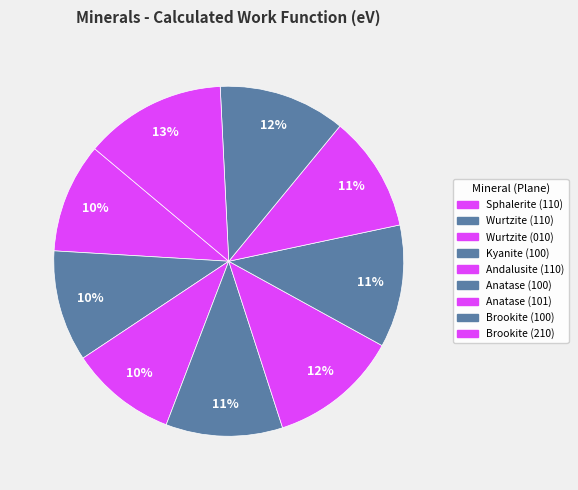

Between Brookite (210) and Kyanite (100), which is larger?

Brookite (210)